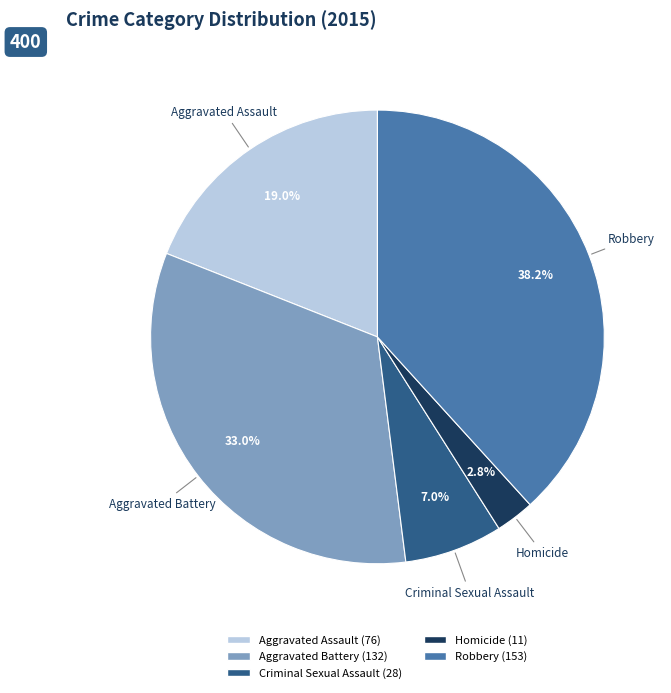

How many segments does this pie chart have?

5